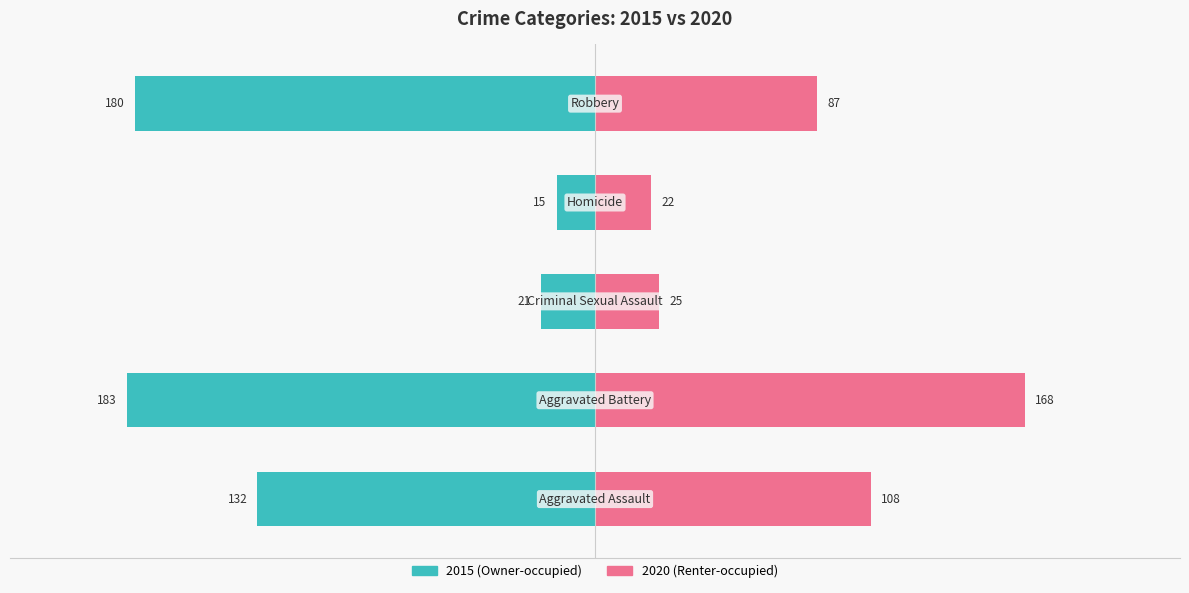

What is the label of the 3rd bar from the left?

Criminal Sexual Assault